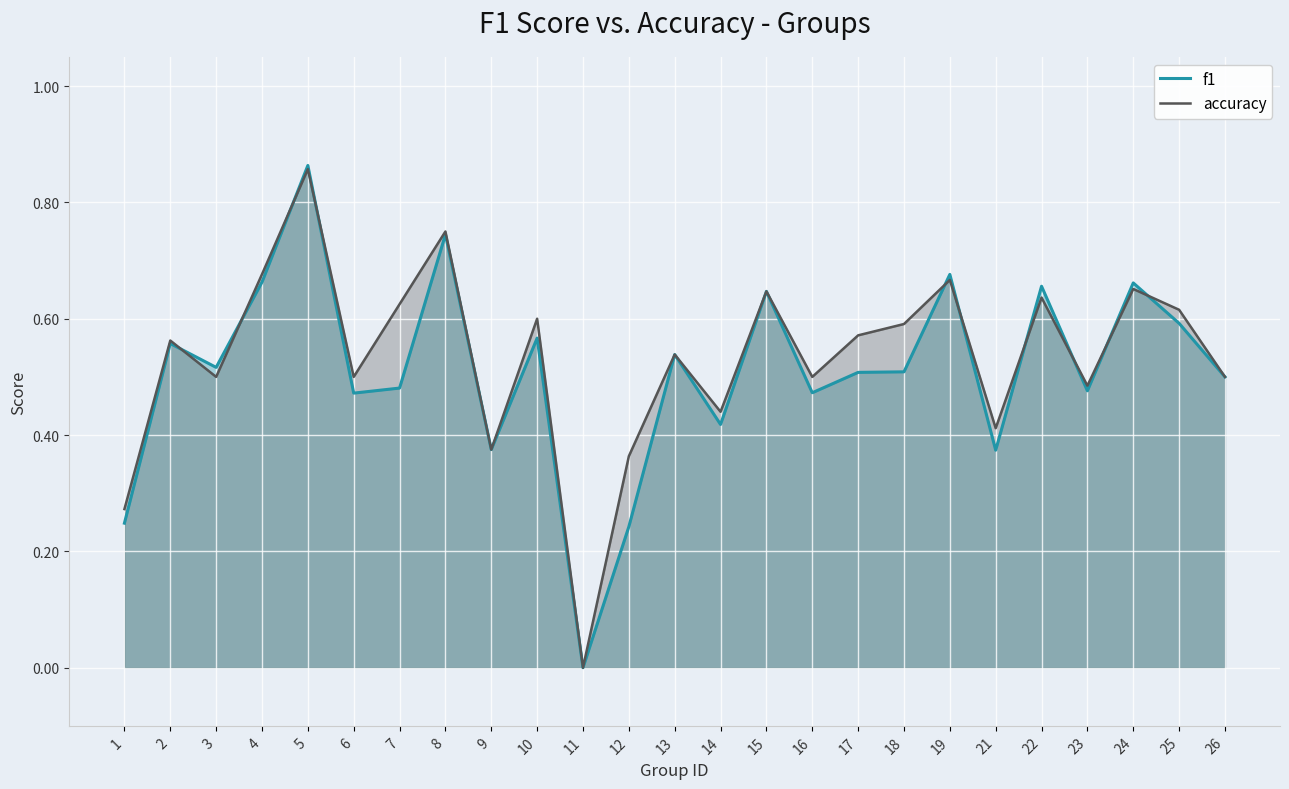

The value of f1 at 25 is 0.2. True or false?

False